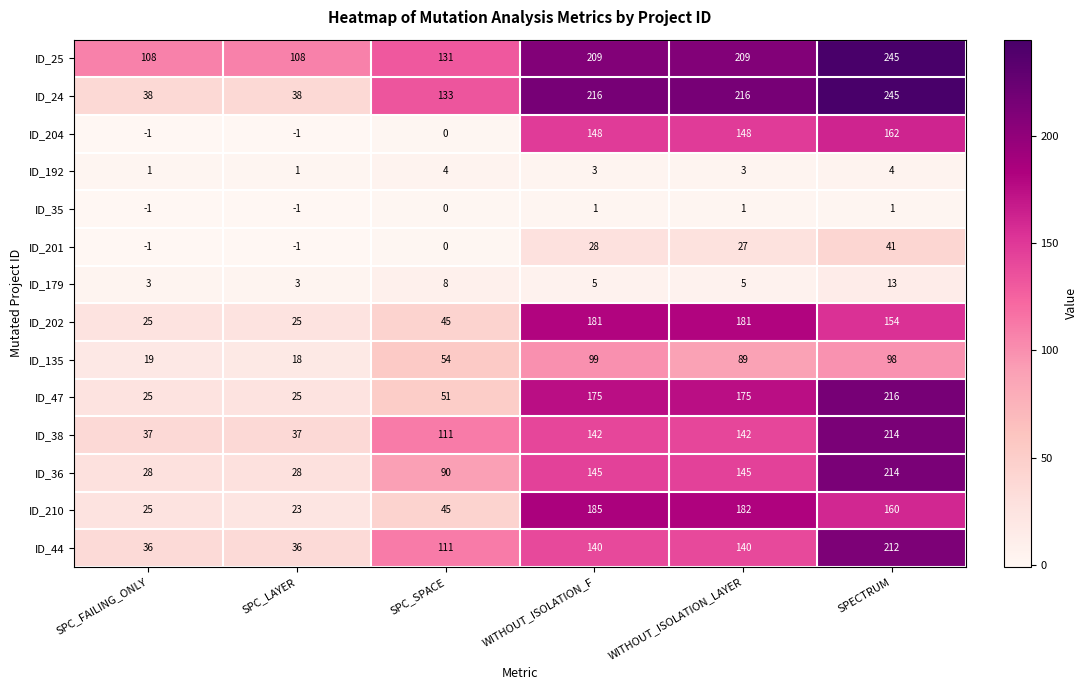

At WITHOUT_ISOLATION_LAYER, list the series in order from largest to smallest.

ID_24, ID_25, ID_210, ID_202, ID_47, ID_204, ID_36, ID_38, ID_44, ID_135, ID_201, ID_179, ID_192, ID_35